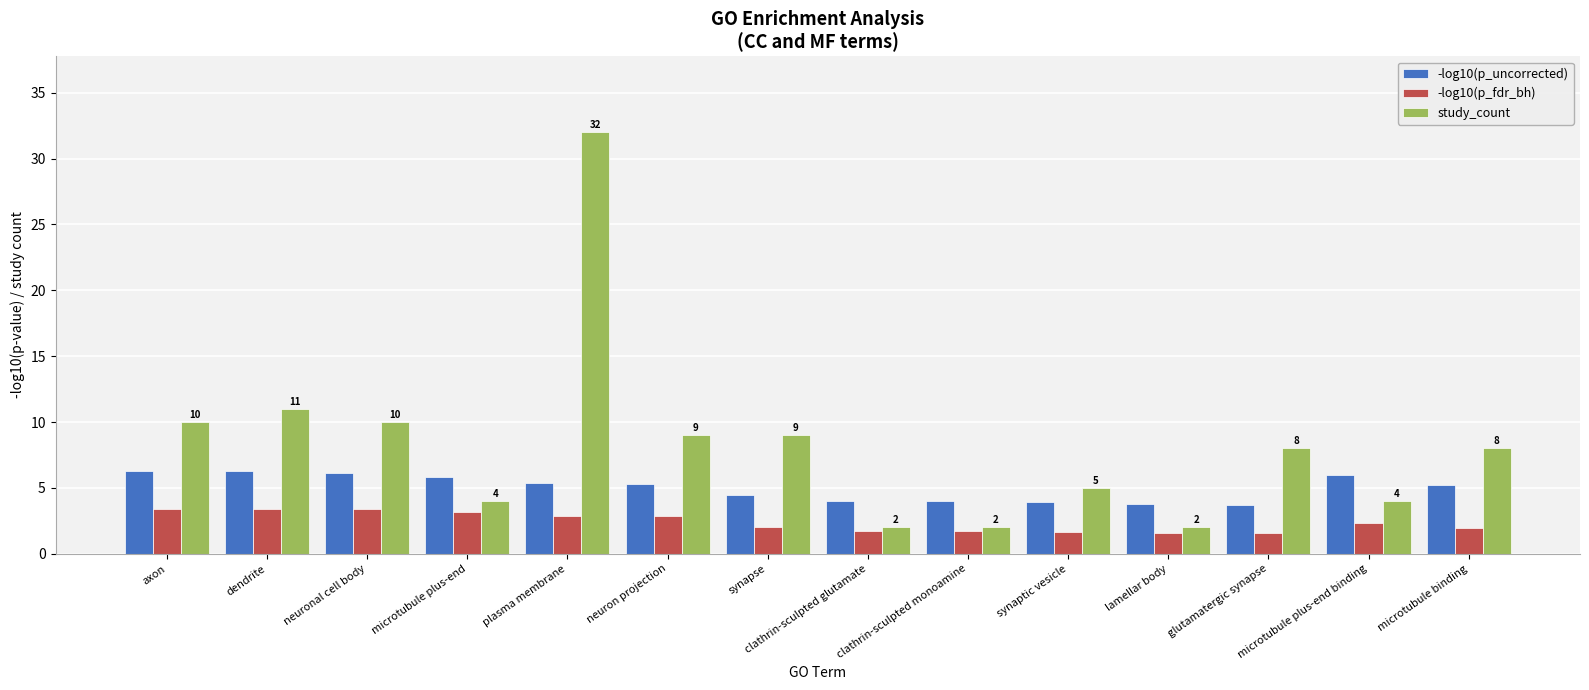

What is the sum of the study_count values at neuron projection and clathrin-sculpted glutamate?

11.0